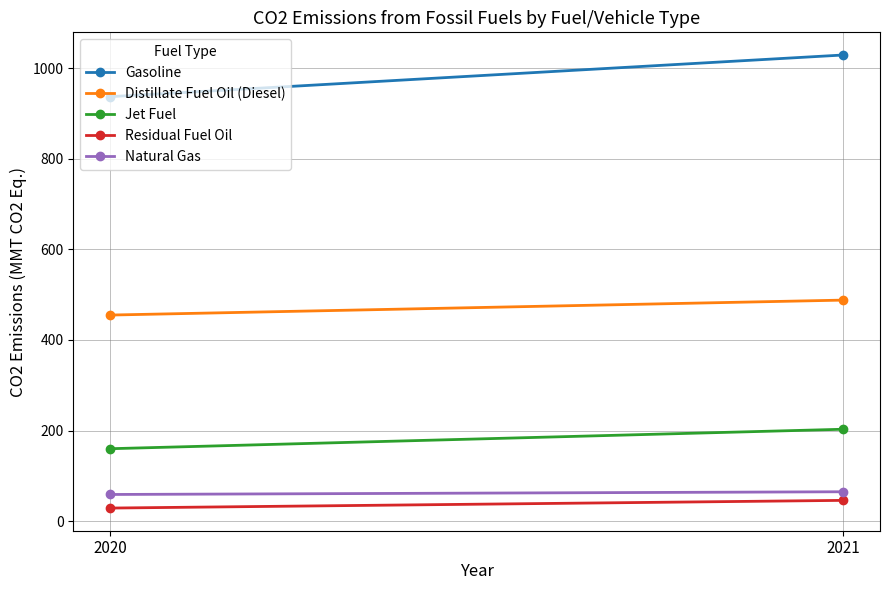

At which category is the sum across all series the highest?

2021